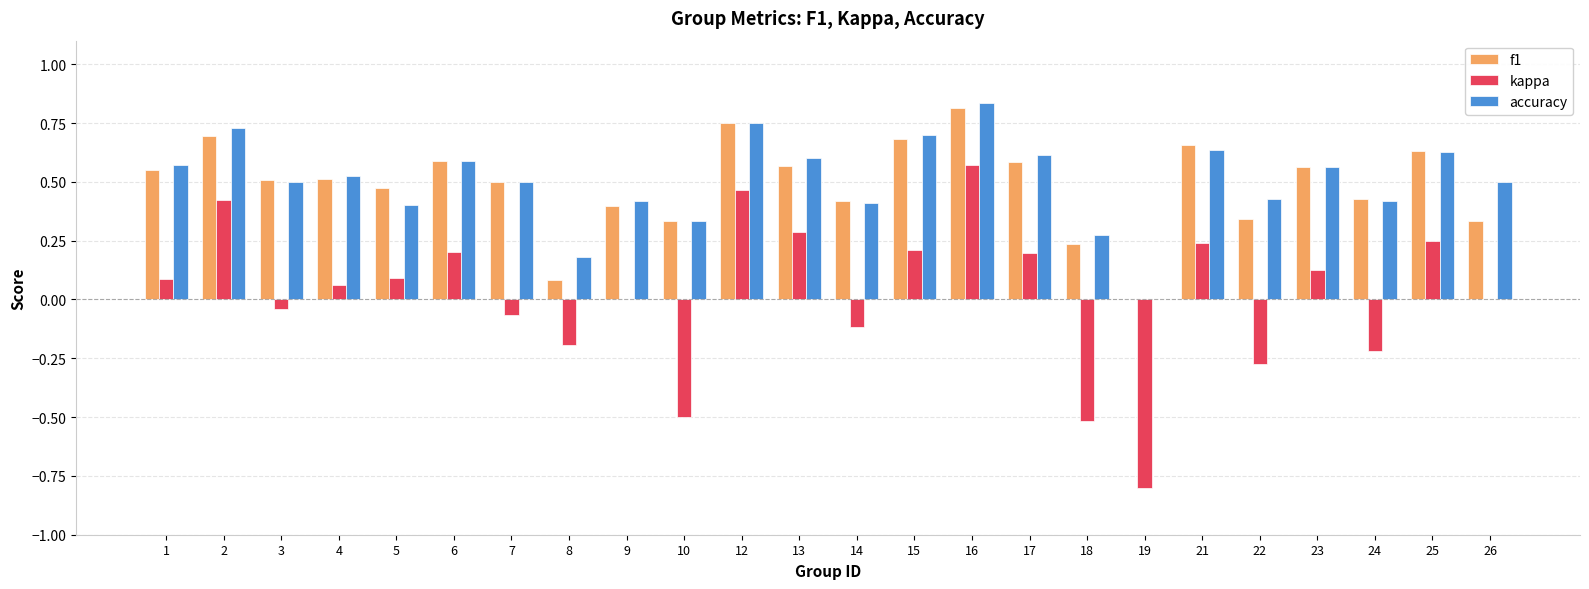

The value of kappa at 8 is -0.3. True or false?

False